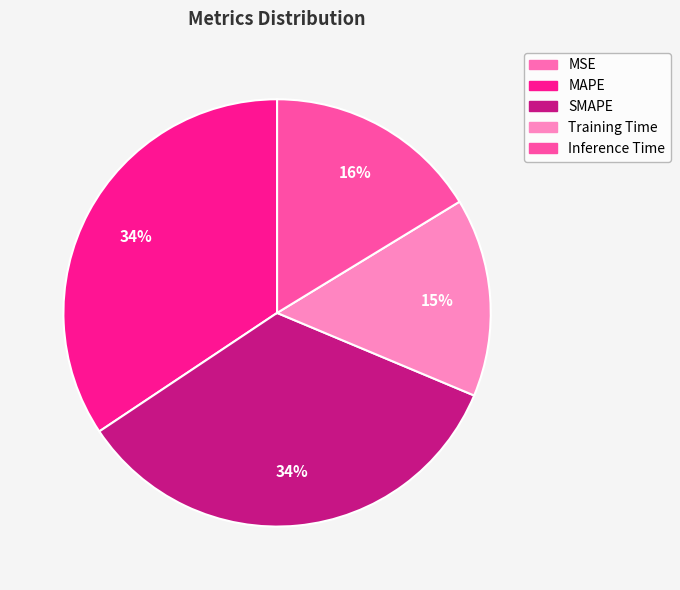

Do Training Time and MAPE together represent more than half of the pie?

No